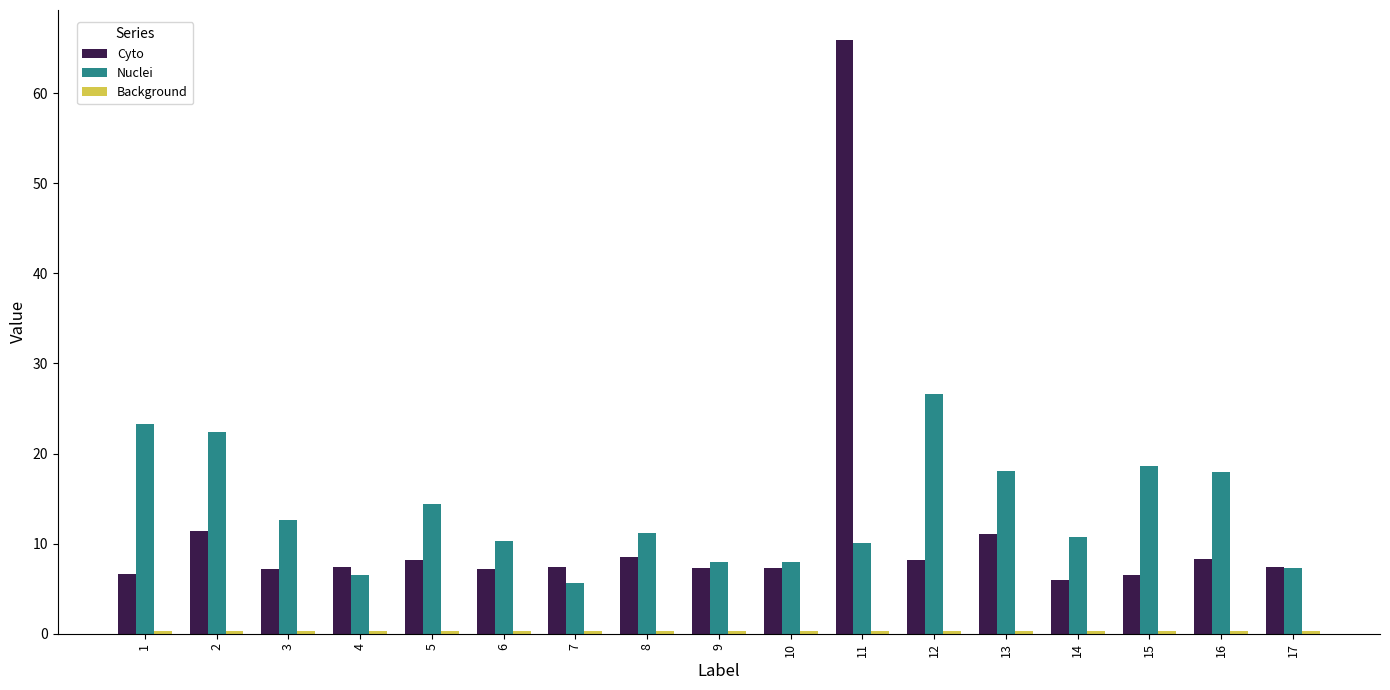

What is the spread (max minus min) of values at 15?

18.3